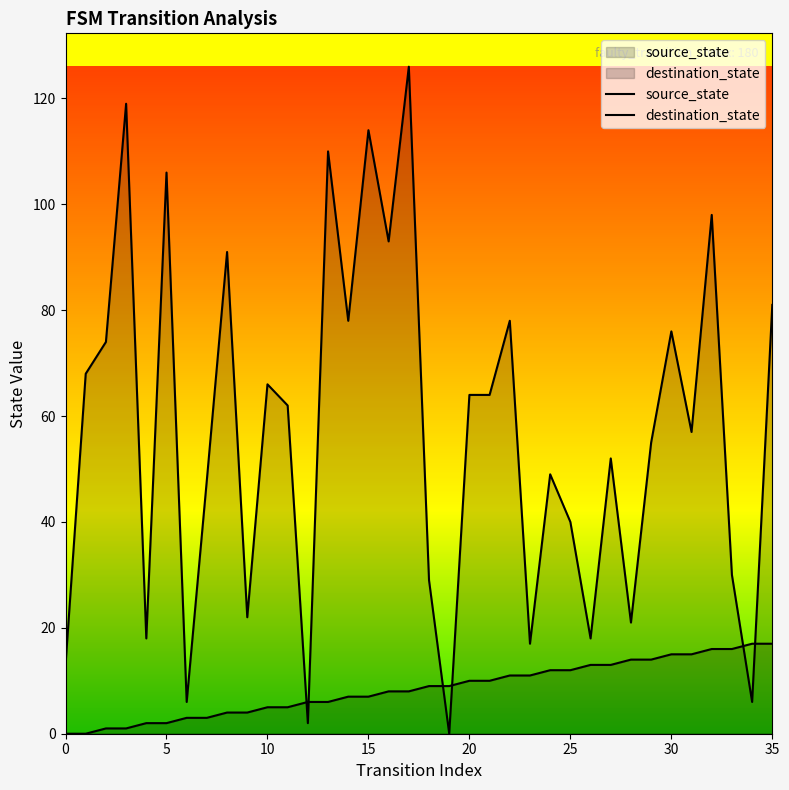

Is it true that source_state equals 21 at 25?

False